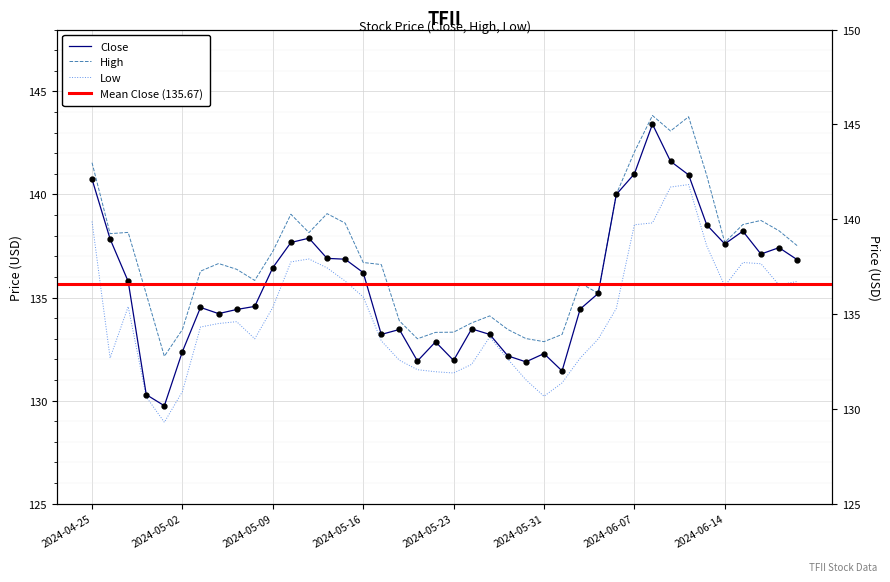

What is the greatest value displayed?

143.8